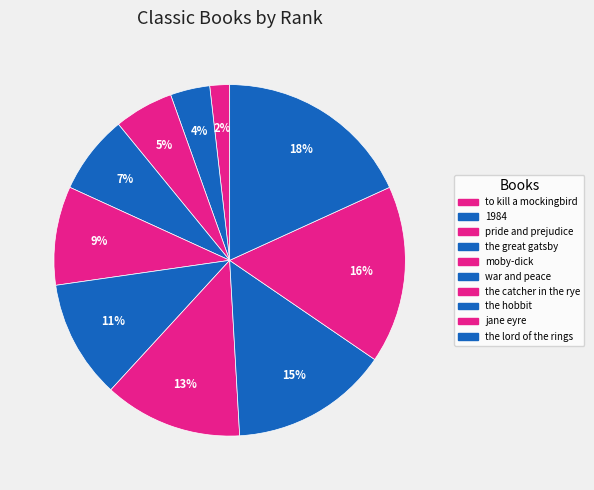

Which category has the biggest portion of the pie?

the lord of the rings